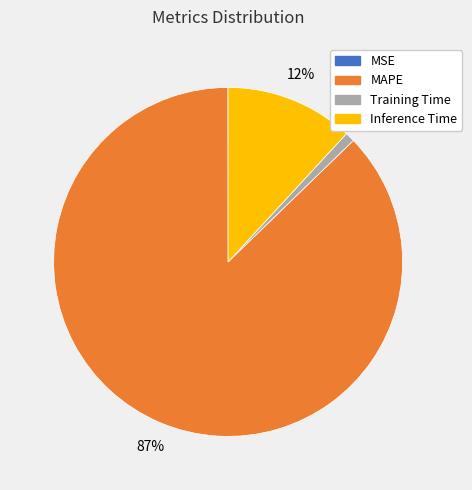

To the nearest percent, what is the average slice percentage?

25%